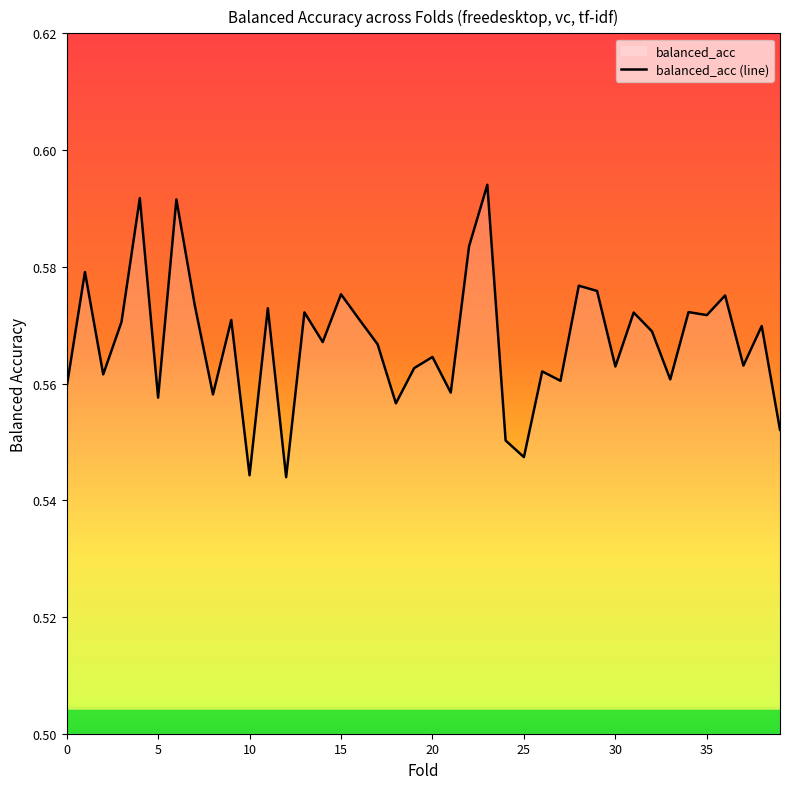

What is the maximum value shown in the chart?

0.6